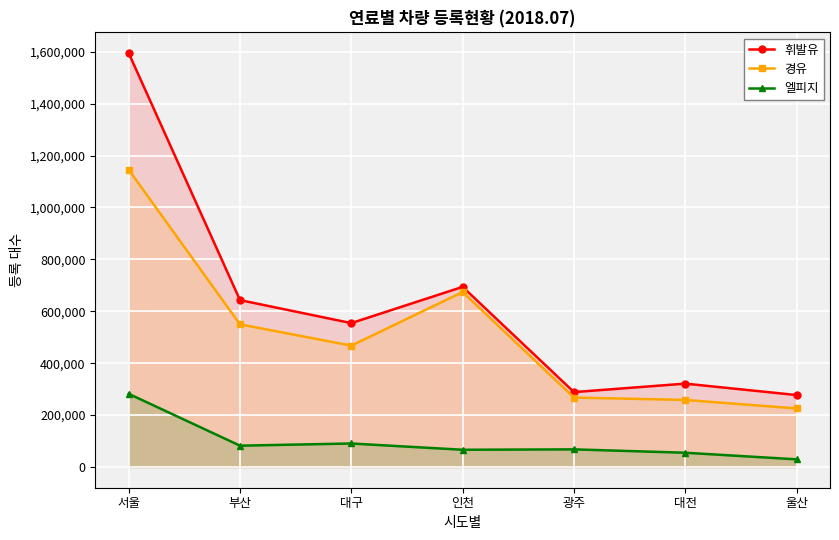

Reading left to right, what are all the values shown in this chart?

휘발유: 1594638	642955	554418	693996	288618	321250	277228
경유: 1145341	549637	467674	674221	267726	258436	225709
엘피지: 282000	82272	90638	66508	68021	55020	29616